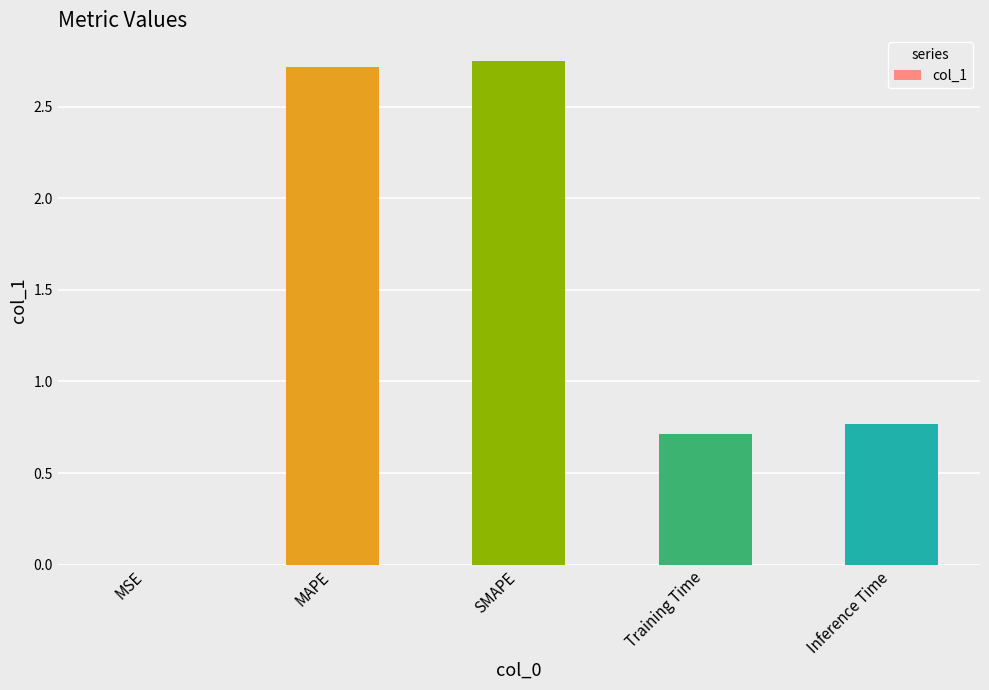

What is the ratio of the value at Training Time to the value at MAPE?

0.3